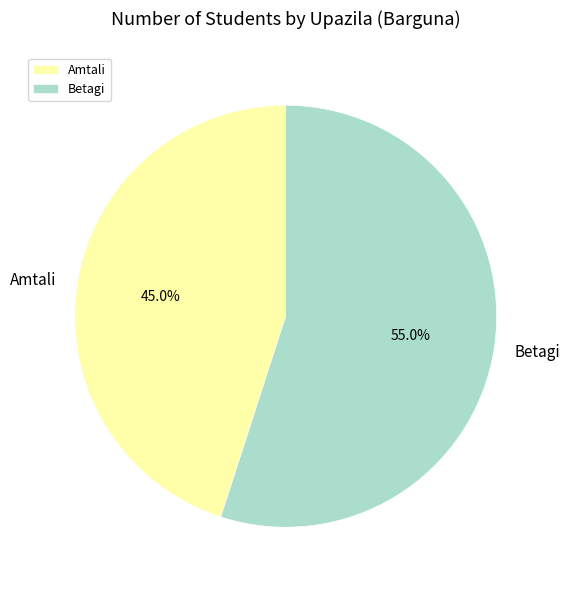

How many segments does this pie chart have?

2